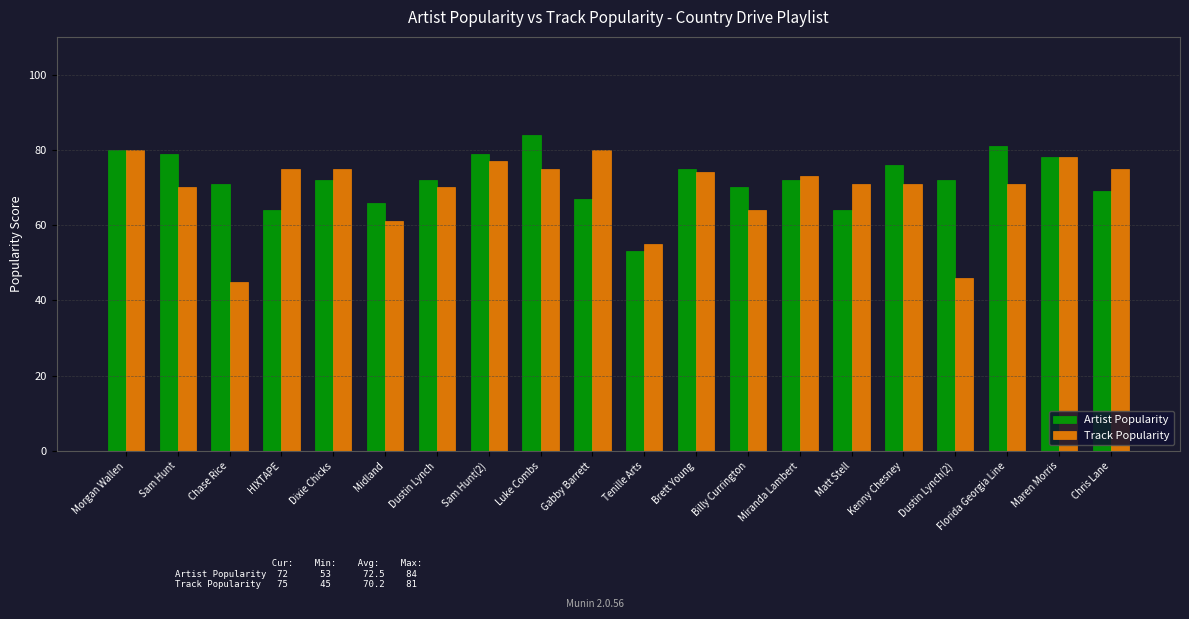

List the series in order of their peak value, lowest first.

Track Popularity, Artist Popularity